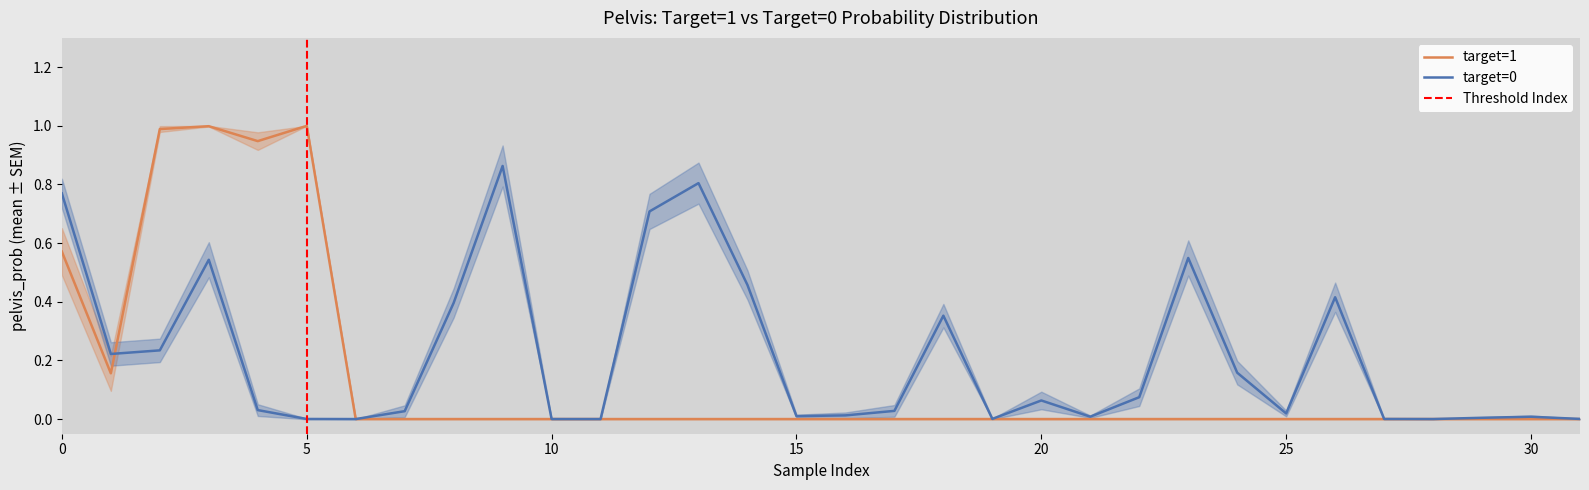

Does the chart display data point markers on the line(s)?

No